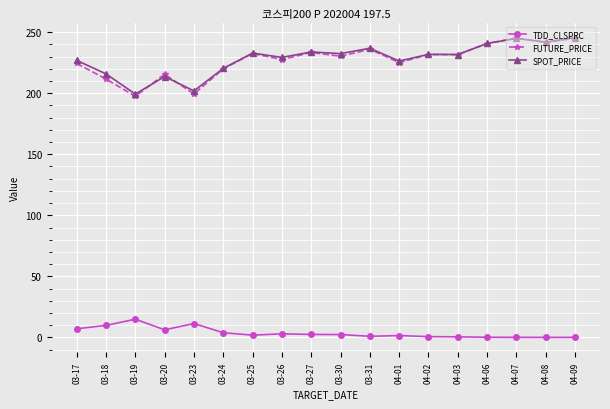

Where is the first local minimum for SPOT_PRICE?

03-19